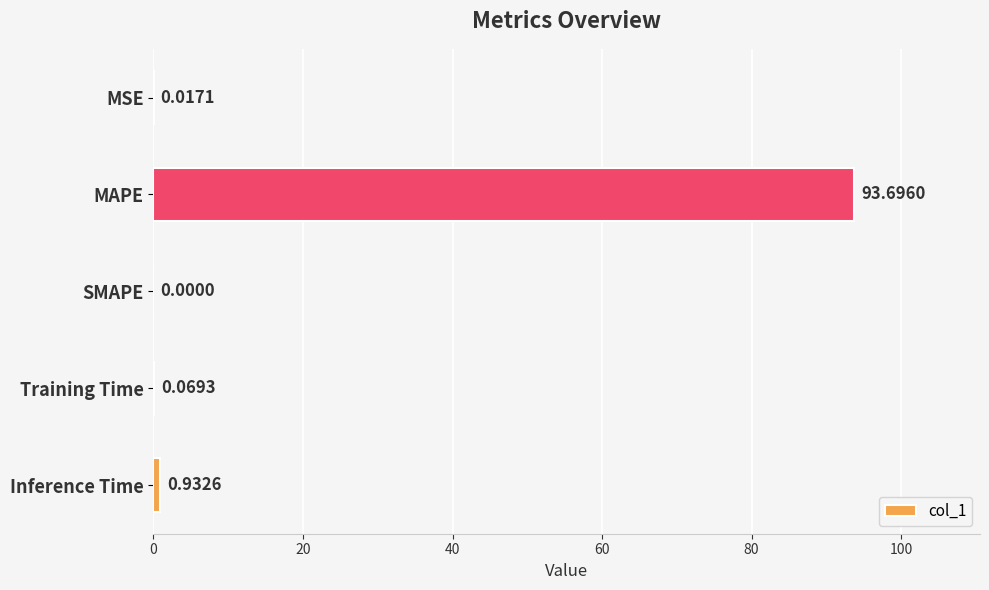

Between SMAPE and MSE, which is larger?

MSE